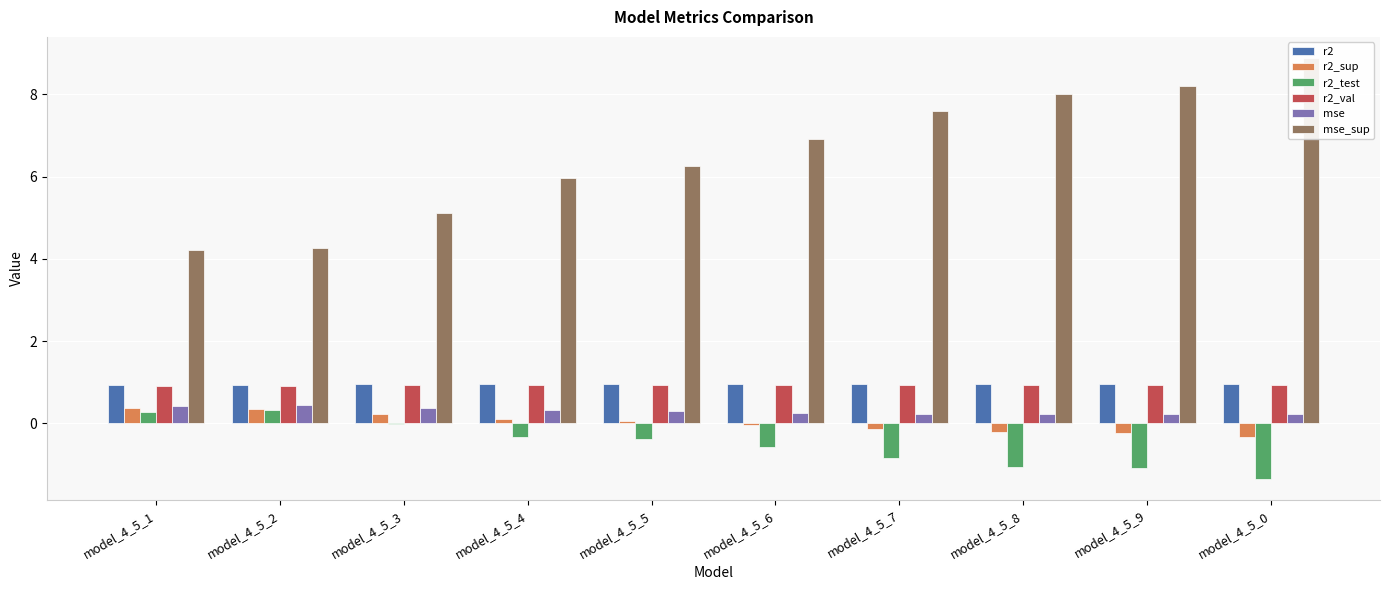

Reading left to right, what are all the values shown in this chart?

r2: model_4_5_1=0.9	model_4_5_2=0.9	model_4_5_3=0.9	model_4_5_4=1.0	model_4_5_5=1.0	model_4_5_6=1.0	model_4_5_7=1.0	model_4_5_8=1.0	model_4_5_9=1.0	model_4_5_0=1.0
r2_sup: model_4_5_1=0.4	model_4_5_2=0.4	model_4_5_3=0.2	model_4_5_4=0.1	model_4_5_5=0.1	model_4_5_6=-0.0	model_4_5_7=-0.1	model_4_5_8=-0.2	model_4_5_9=-0.2	model_4_5_0=-0.3
r2_test: model_4_5_1=0.3	model_4_5_2=0.3	model_4_5_3=-0.0	model_4_5_4=-0.3	model_4_5_5=-0.4	model_4_5_6=-0.6	model_4_5_7=-0.8	model_4_5_8=-1.0	model_4_5_9=-1.1	model_4_5_0=-1.3
r2_val: model_4_5_1=0.9	model_4_5_2=0.9	model_4_5_3=0.9	model_4_5_4=0.9	model_4_5_5=0.9	model_4_5_6=0.9	model_4_5_7=0.9	model_4_5_8=0.9	model_4_5_9=0.9	model_4_5_0=0.9
mse: model_4_5_1=0.4	model_4_5_2=0.4	model_4_5_3=0.4	model_4_5_4=0.3	model_4_5_5=0.3	model_4_5_6=0.3	model_4_5_7=0.2	model_4_5_8=0.2	model_4_5_9=0.2	model_4_5_0=0.2
mse_sup: model_4_5_1=4.2	model_4_5_2=4.3	model_4_5_3=5.1	model_4_5_4=6.0	model_4_5_5=6.3	model_4_5_6=6.9	model_4_5_7=7.6	model_4_5_8=8.0	model_4_5_9=8.2	model_4_5_0=8.9